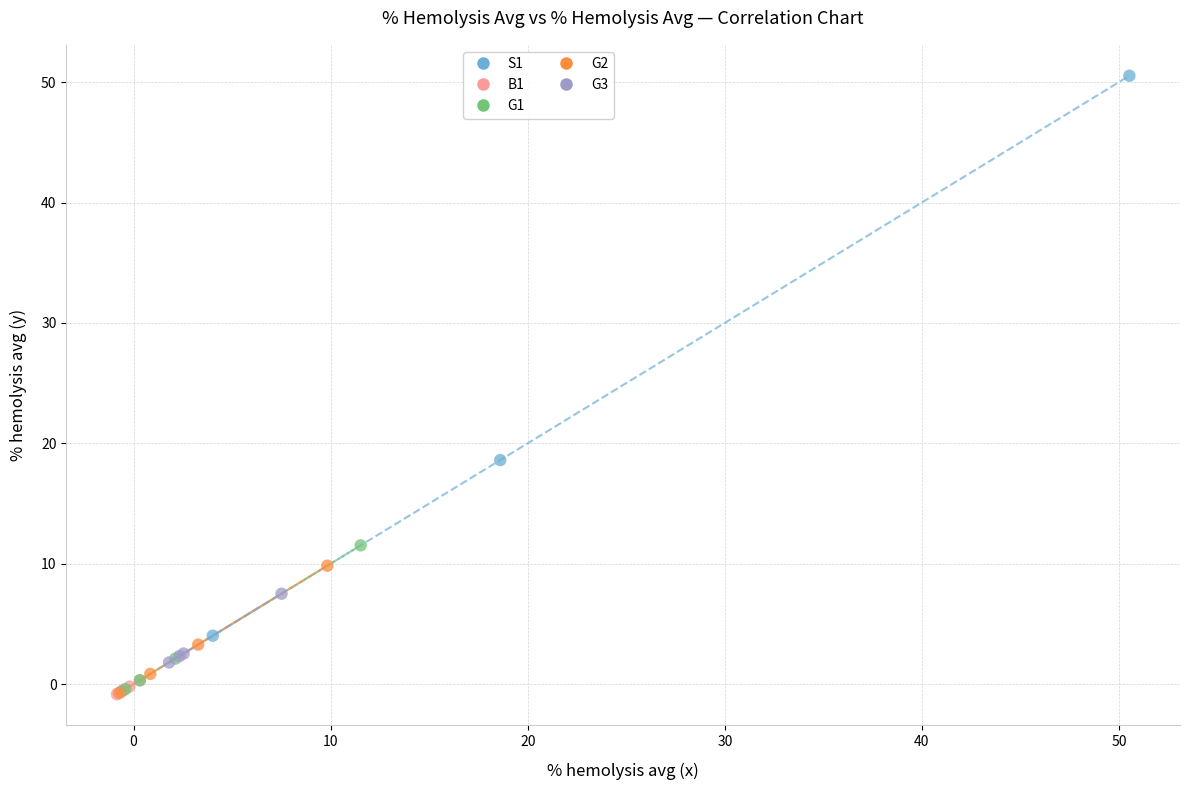

Which series has the widest spread of Y values?

S1